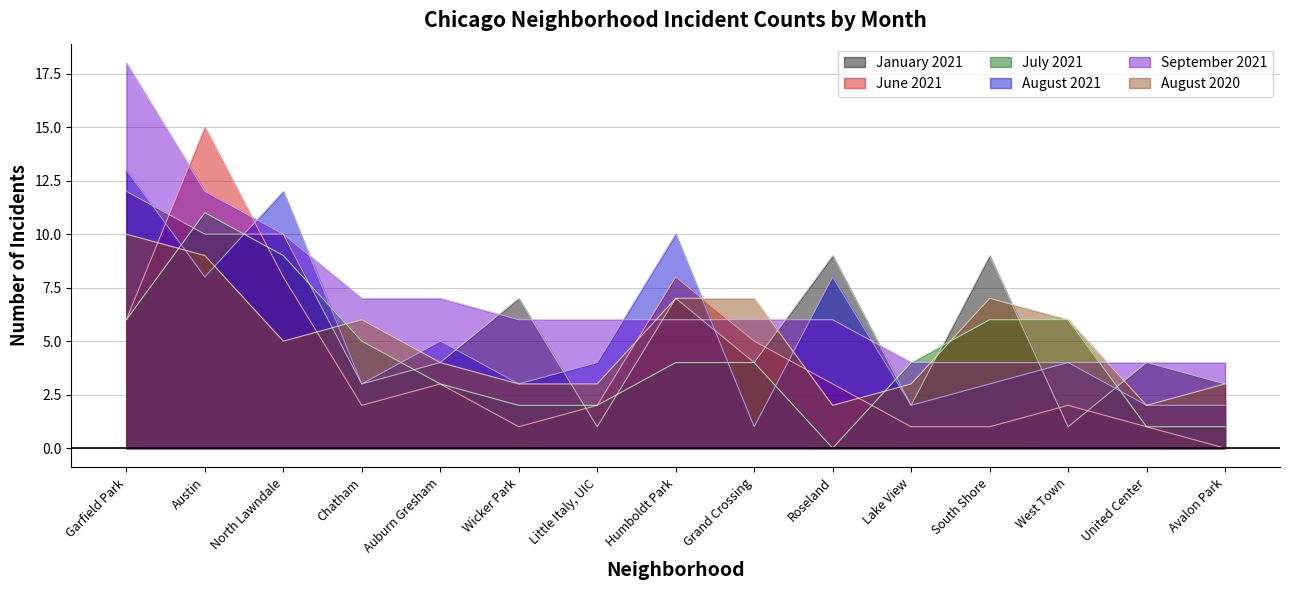

In January 2021, how many points are higher than both neighbors (excluding endpoints)?

5